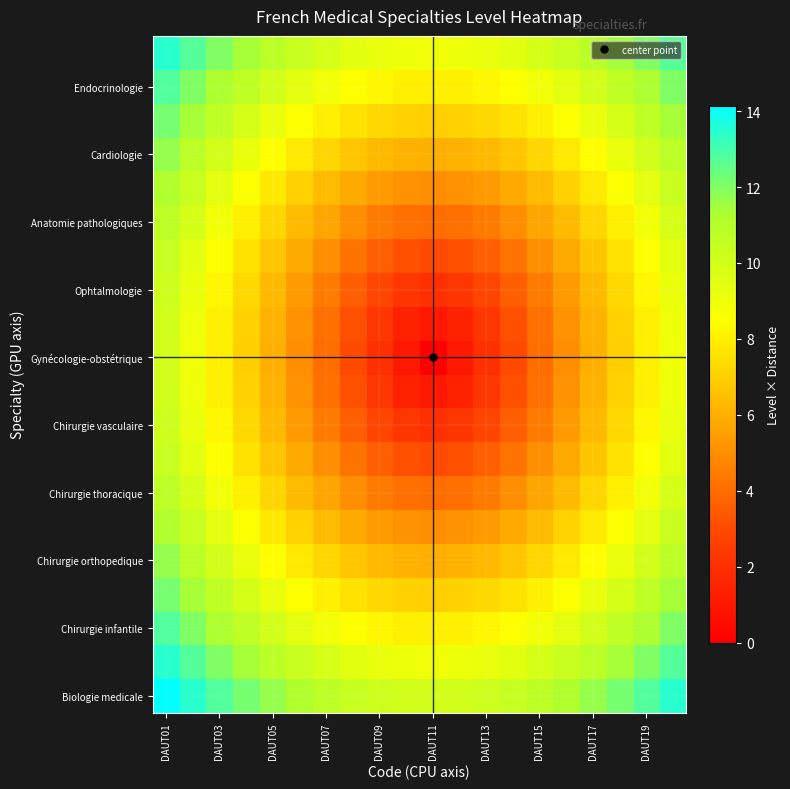

At which category does the chart reach its peak across all series?

DAUT01